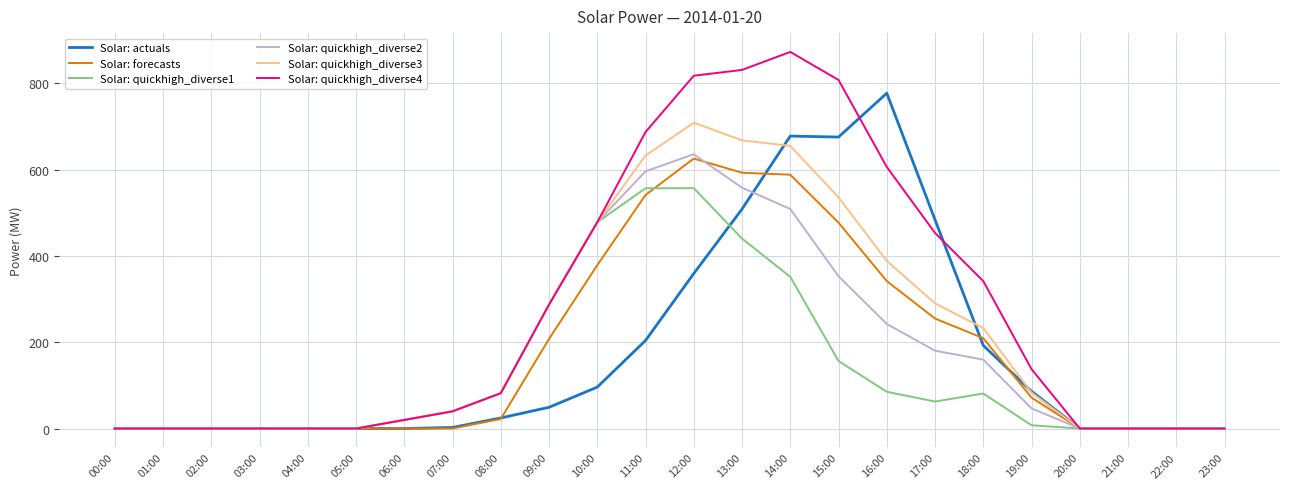

Rank the series at 12:00 from highest to lowest value.

Solar: quickhigh_diverse4, Solar: quickhigh_diverse3, Solar: quickhigh_diverse2, Solar: forecasts, Solar: quickhigh_diverse1, Solar: actuals